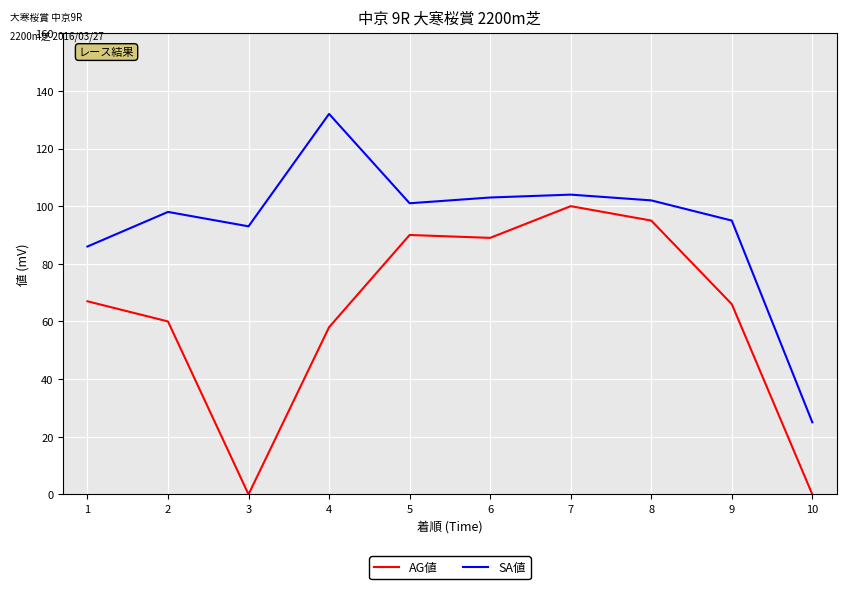

The value of SA値 at 5 is 101. True or false?

True